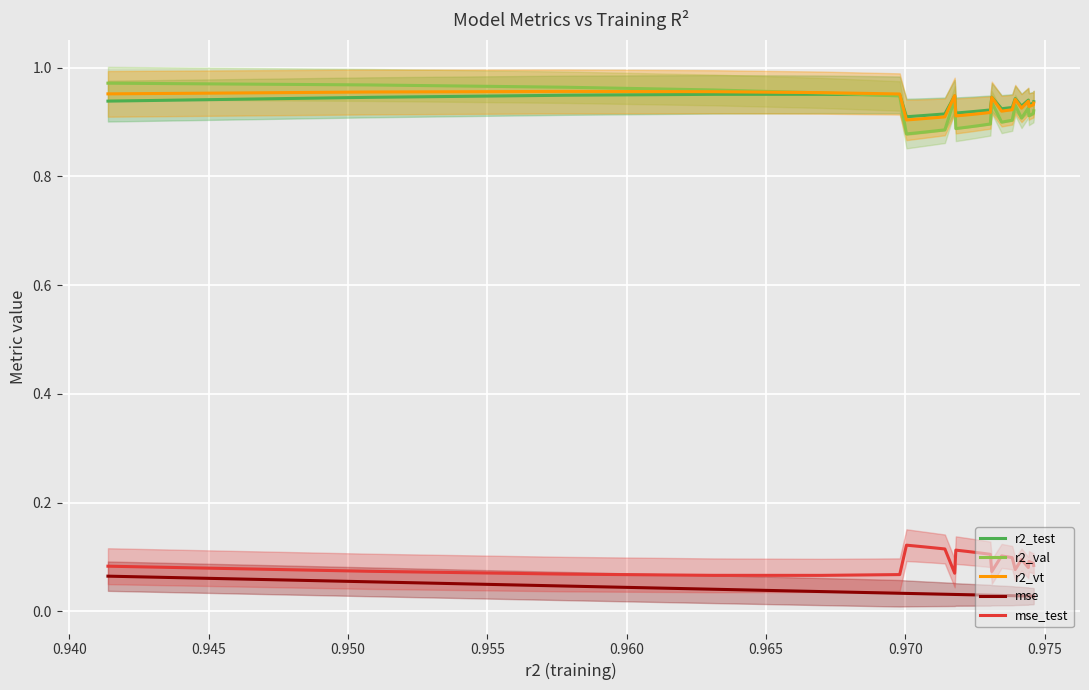

True or false: r2_test and mse_test cross at least once.

False